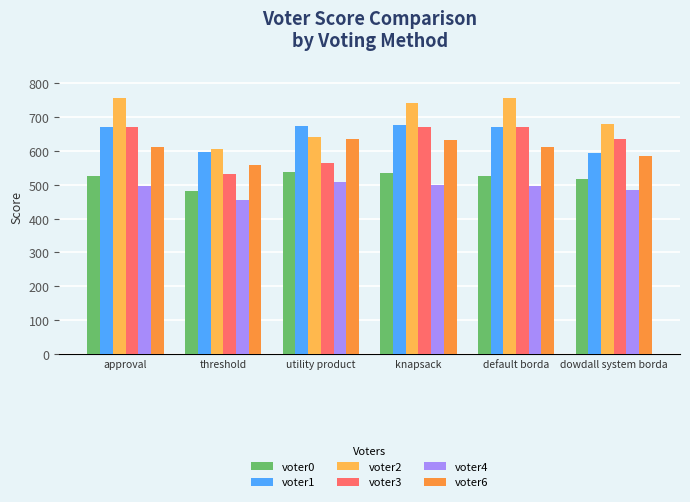

How many categories are shown in the chart?

6